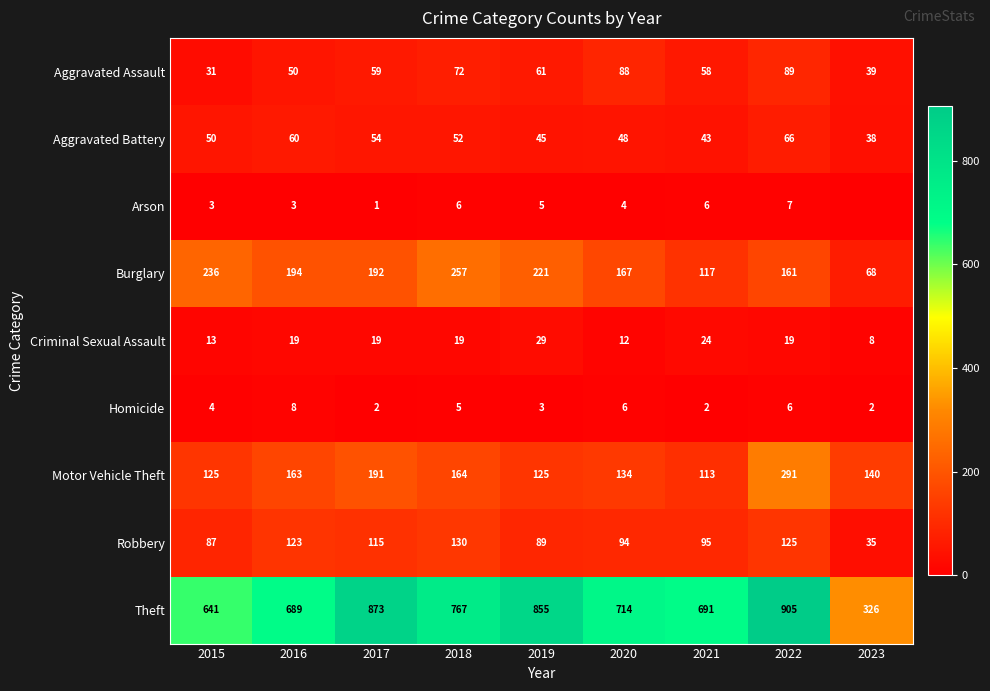

What is the total value across all series at 2023?

656